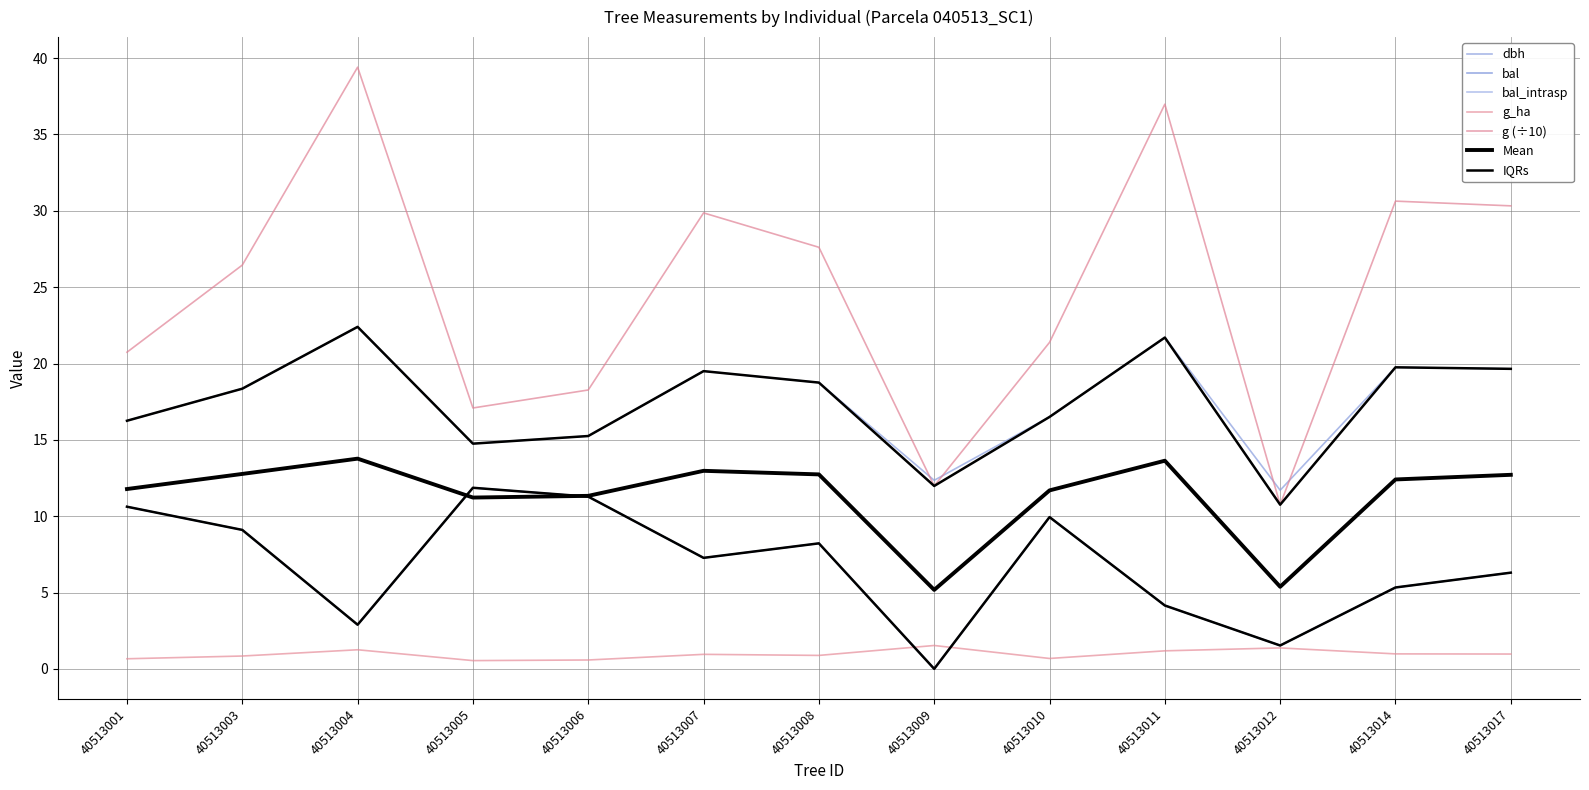

Where is the first local maximum for dbh?

40513004